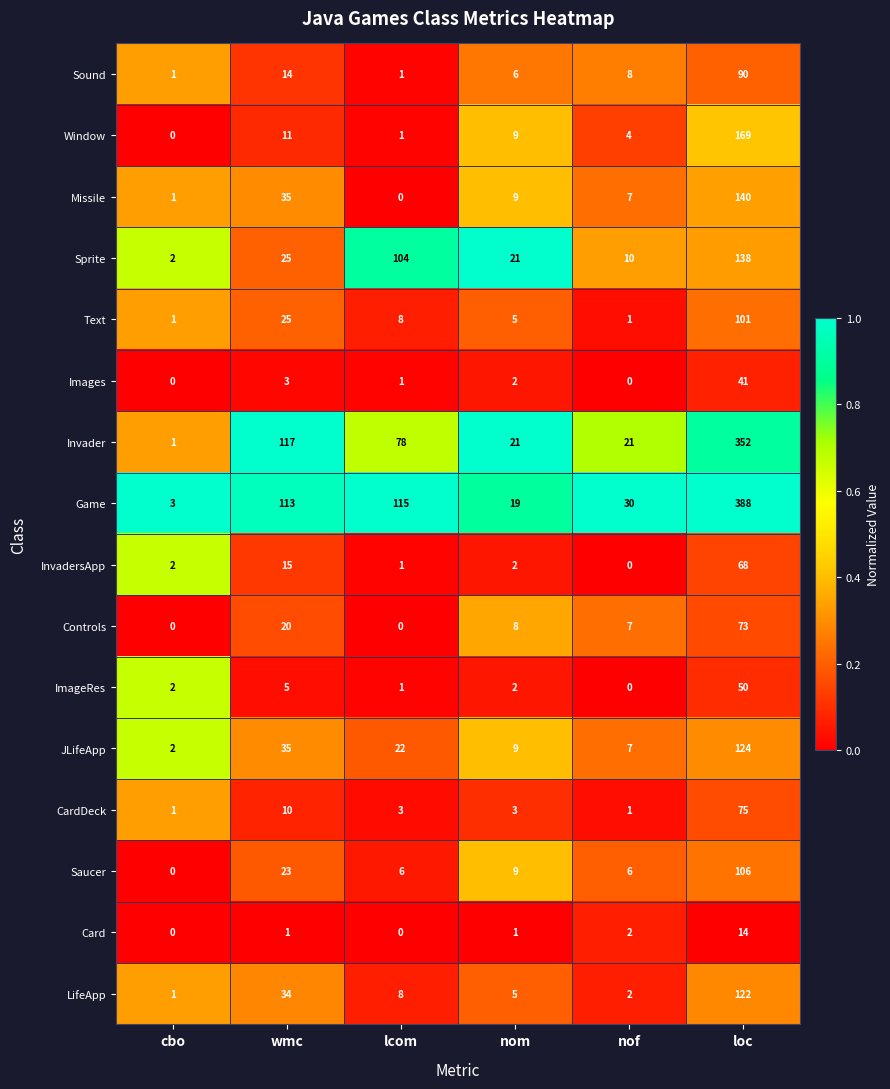

The value of JLifeApp at nof is 5. True or false?

False